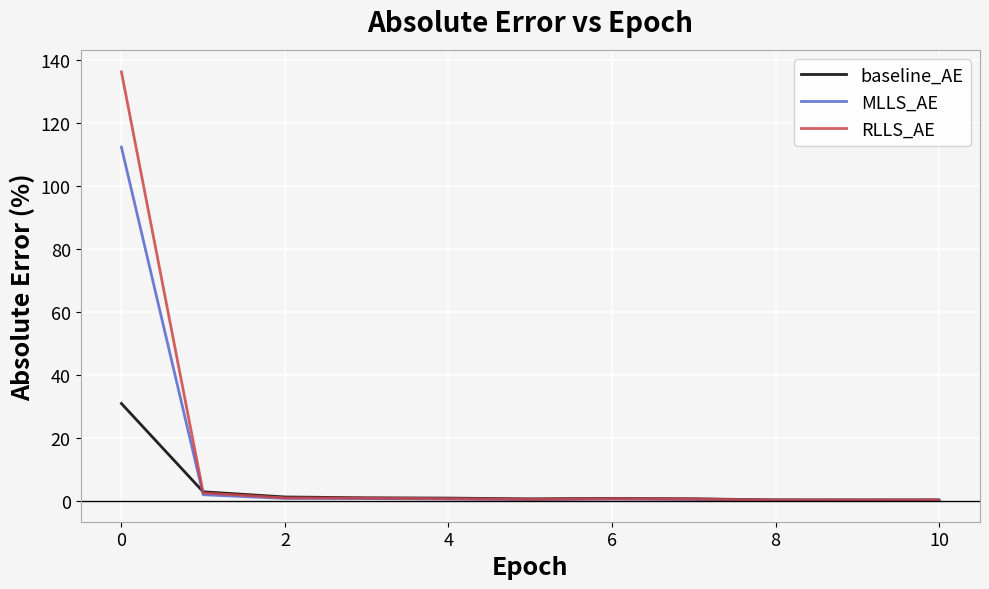

What are all the series names shown in the legend?

baseline_AE, MLLS_AE, RLLS_AE